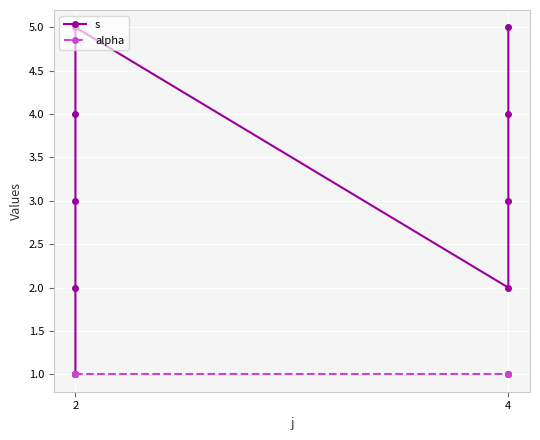

Rank the series at 2 from lowest to highest value.

s, alpha